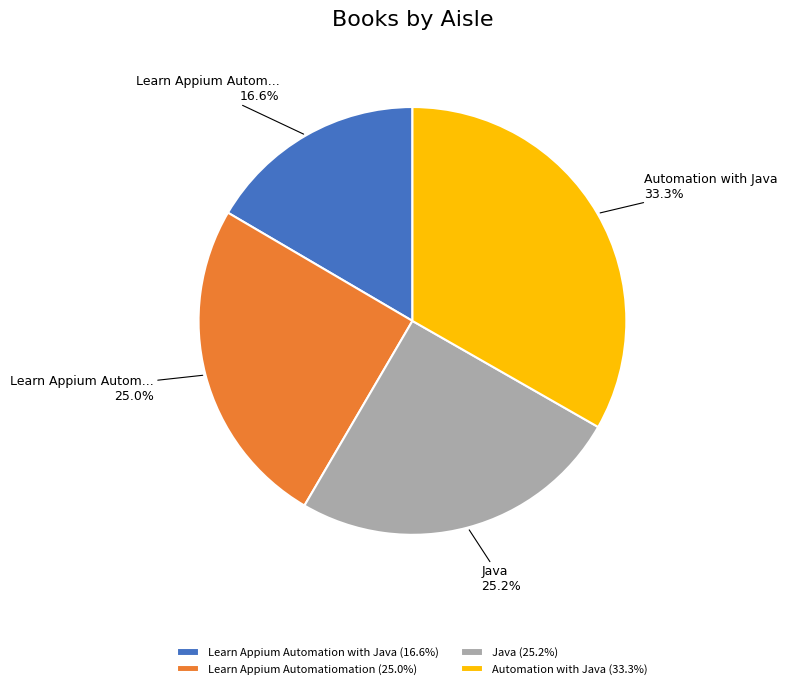

What is the ratio of the value at Java (25.2%) to the value at Automation with Java (33.3%)?

0.8